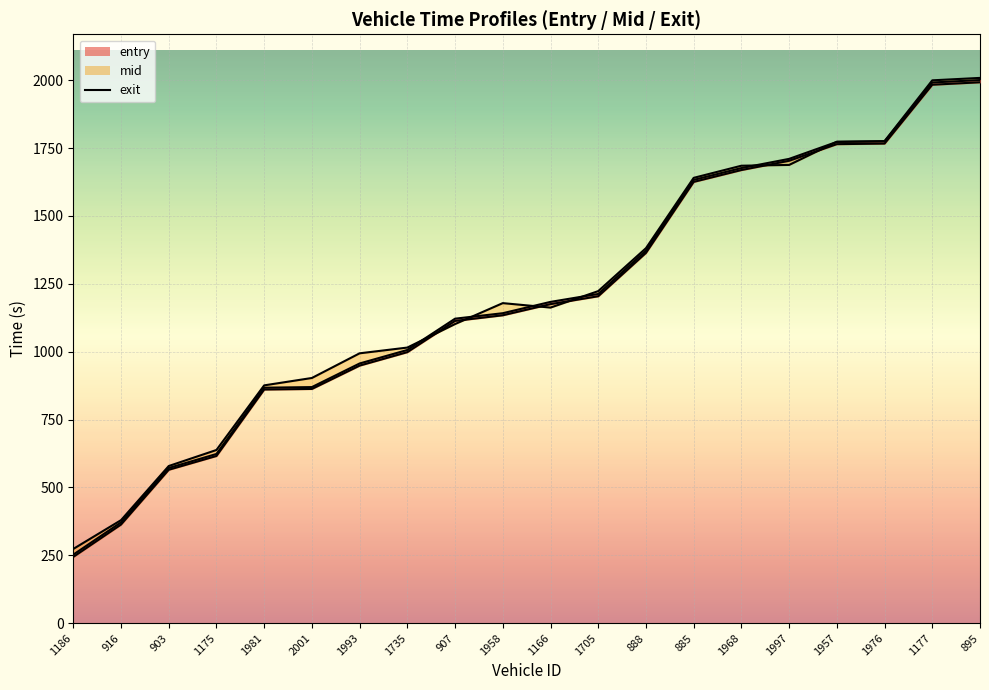

Reading left to right, list all the values displayed in this chart.

exit_line: 273.3	379.3	578.7	637.8	875.8	903.0	993.9	1015.0	1101.7	1178.7	1162.3	1223.0	1381.1	1640.1	1684.8	1687.7	1773.1	1775.4	1999.3	2008.2
mid_line: 252.4	371.2	571.4	623.1	867.2	869.5	956.4	1006.1	1121.4	1141.6	1183.3	1212.4	1372.2	1632.6	1676.2	1710.0	1772.5	1774.4	1991.3	2000.3
entry: 244.1	363.2	565.0	615.8	860.5	862.7	948.6	998.2	1113.2	1134.0	1175.0	1204.1	1363.7	1625.2	1668.9	1703.0	1764.3	1766.3	1983.1	1992.2